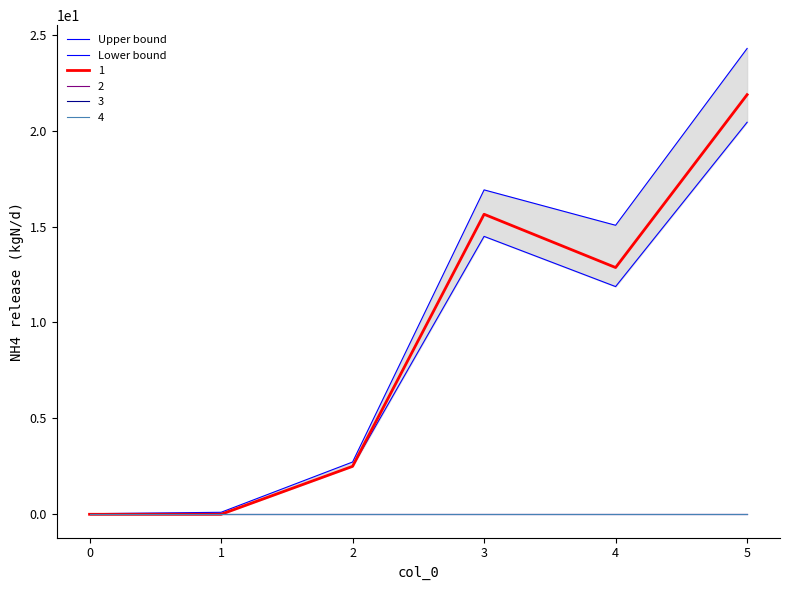

What is the sum of all Lower bound values?

49.3